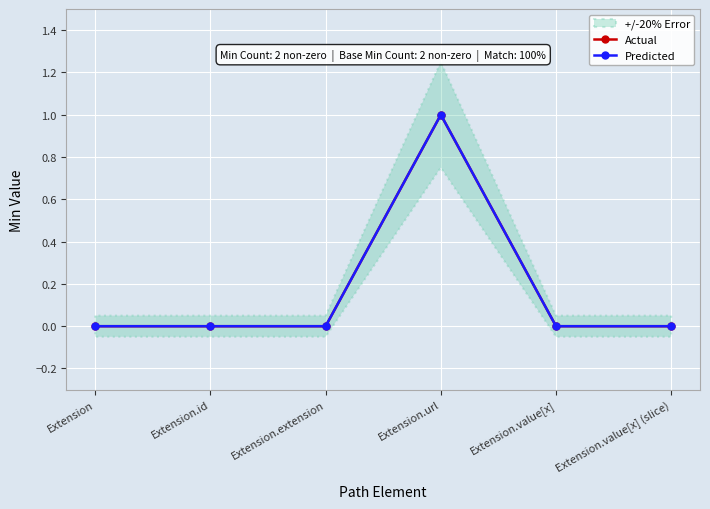

The Actual series shows 0 at Extension.extension. True or false?

True